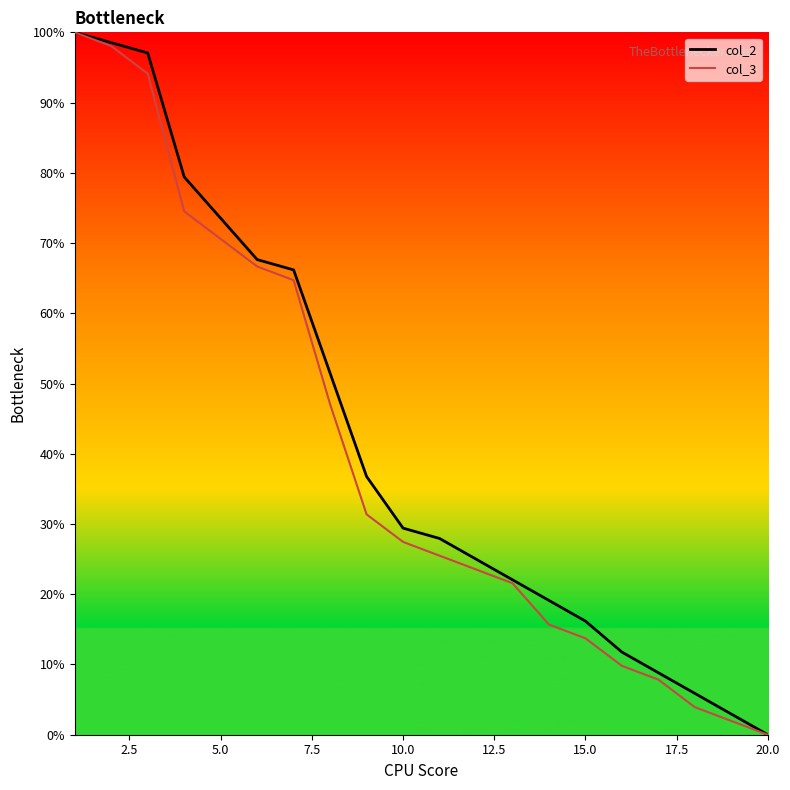

What is the greatest value displayed?

100.0